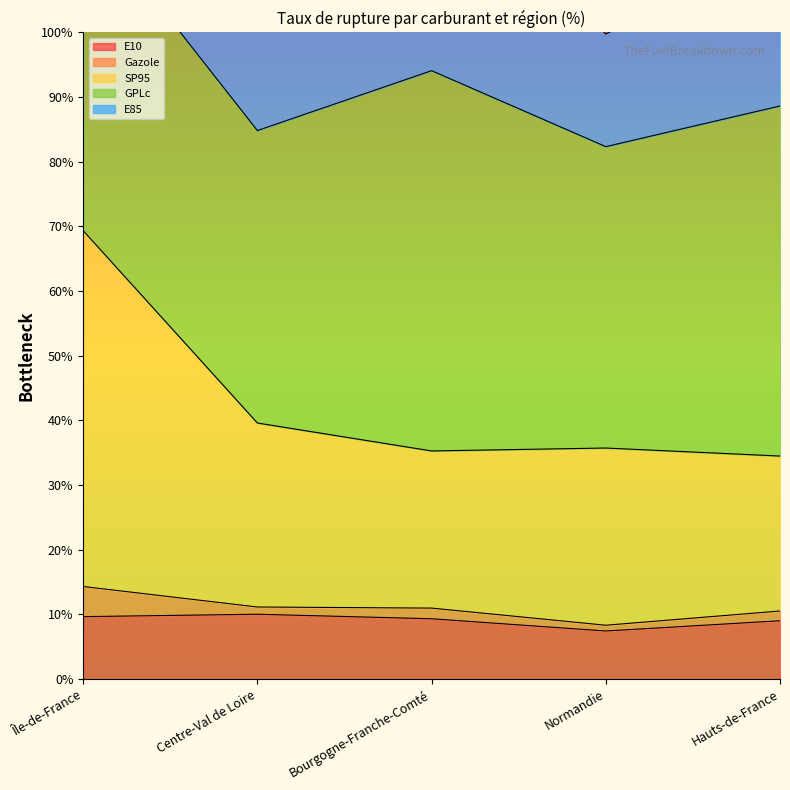

The value of Gazole at Hauts-de-France is 58.2. True or false?

False